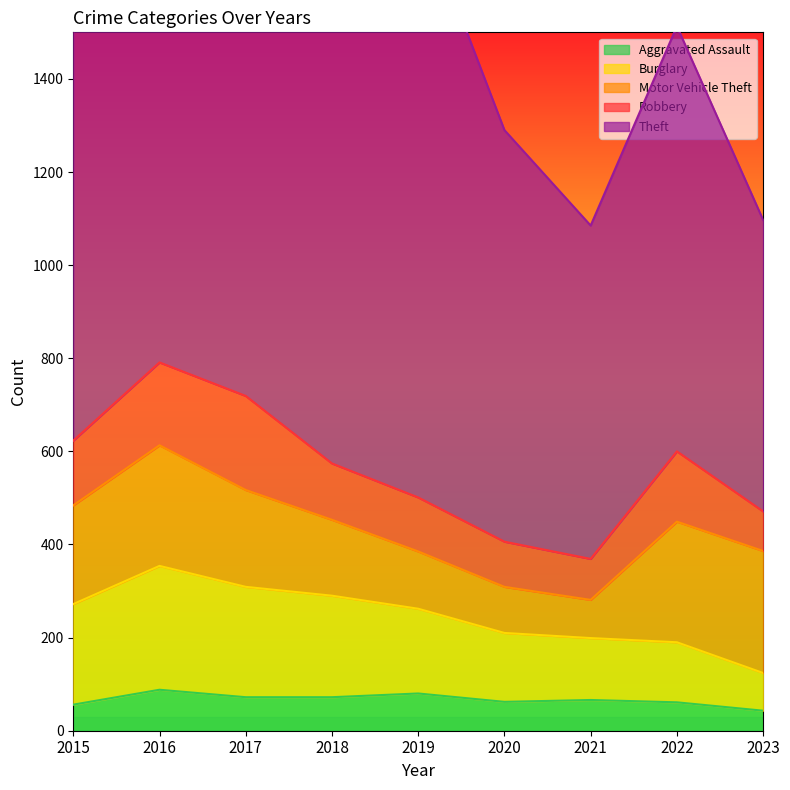

What is the minimum value shown in the chart?

43